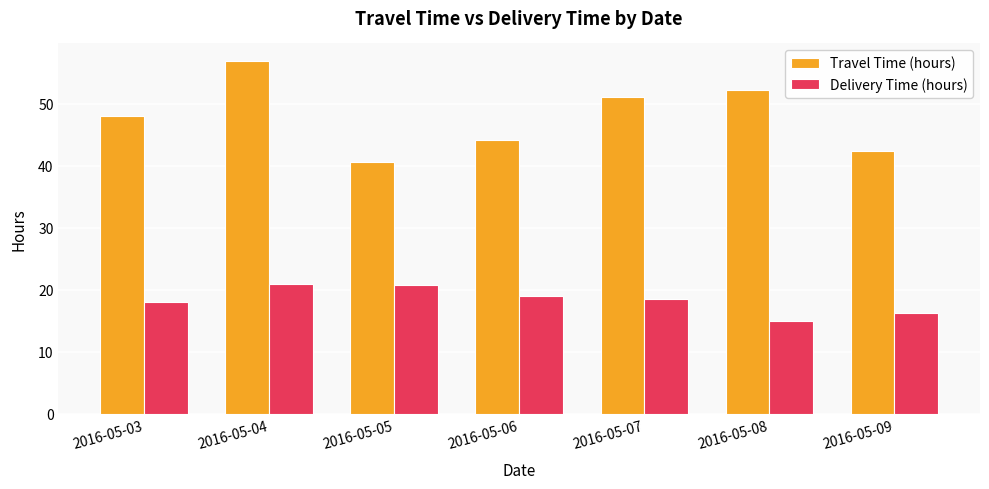

At 2016-05-06, list the series in order from largest to smallest.

Travel Time (hours), Delivery Time (hours)